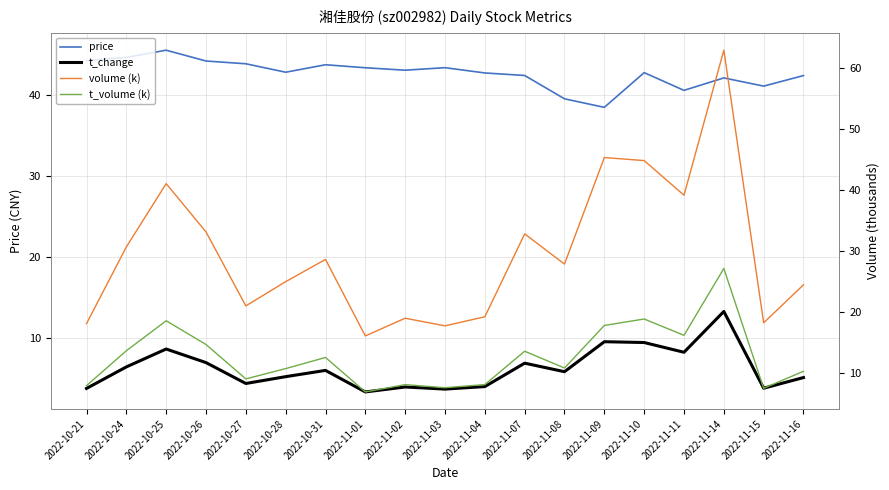

What position from the left is 2022-11-10?

15